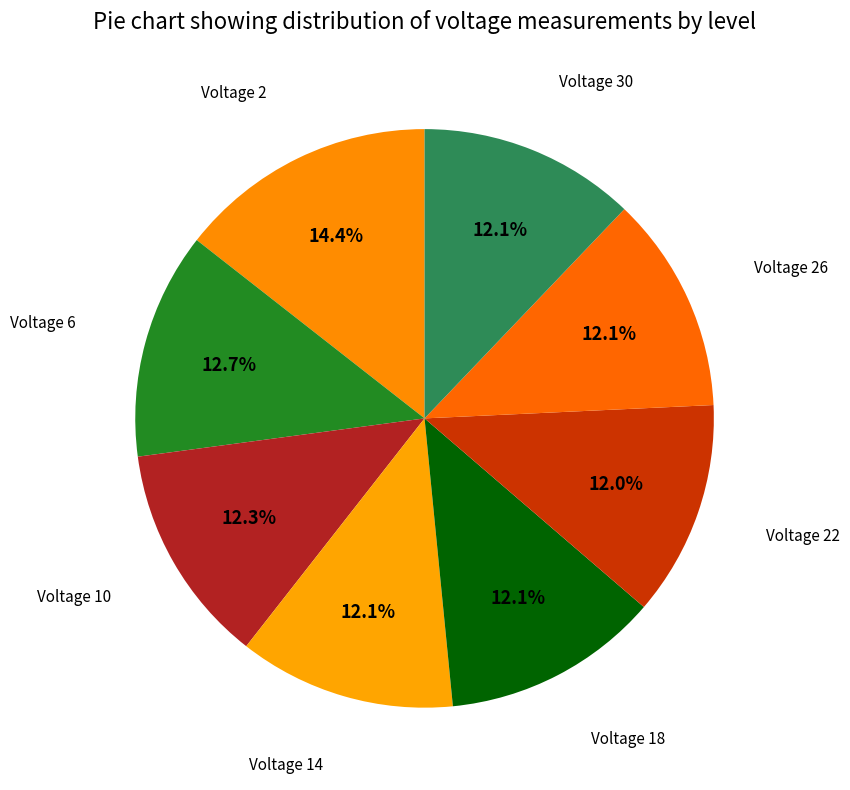

How many segments does this pie chart have?

8